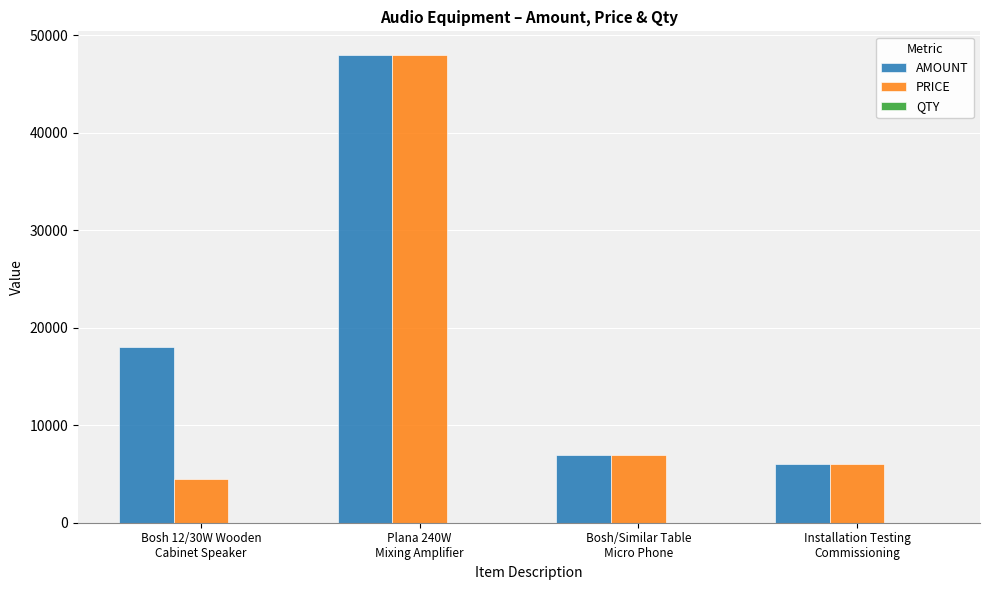

What is the greatest value displayed?

48000